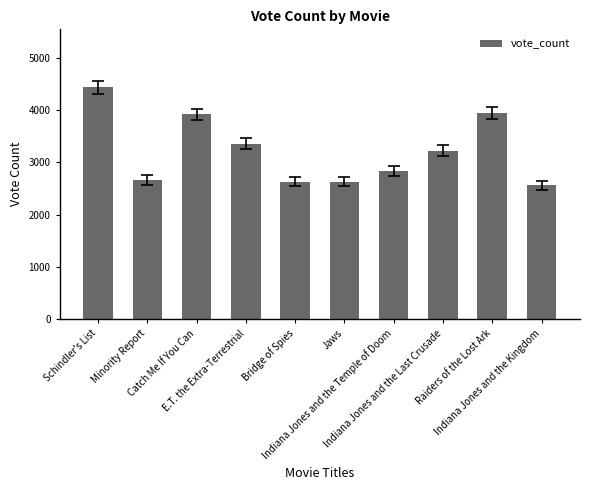

Is it true that the value at Raiders of the Lost Ark is 3949?

True